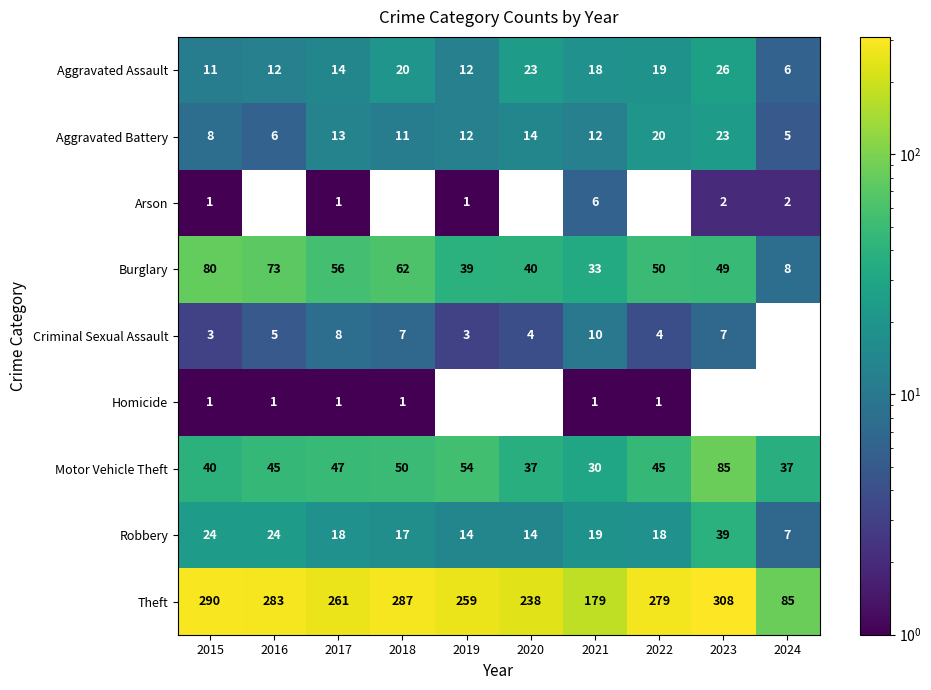

What is the sum of all Robbery values?

194